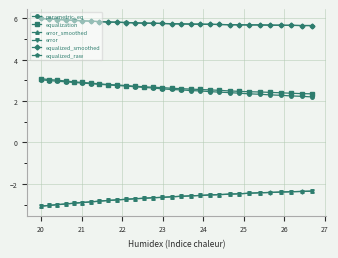

True or false: equalized_smoothed and error cross at least once.

False